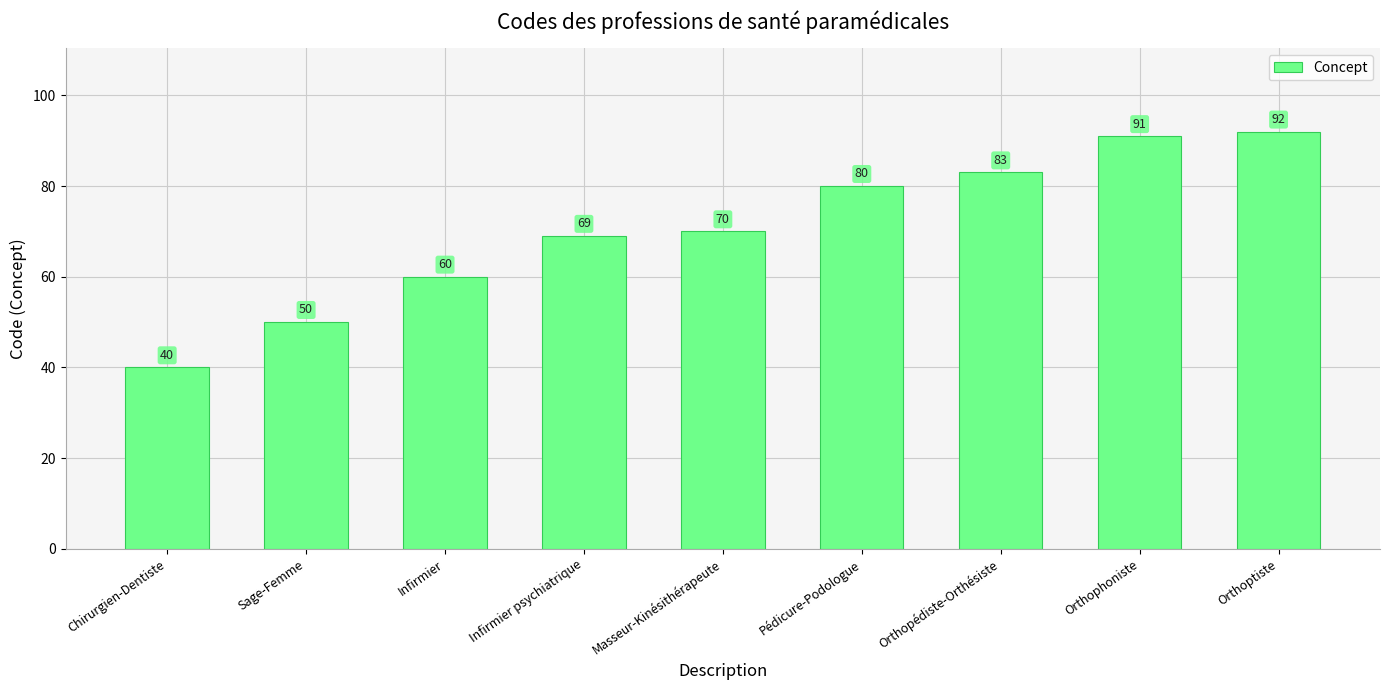

Reading left to right, what are all the values shown in this chart?

40	50	60	69	70	80	83	91	92